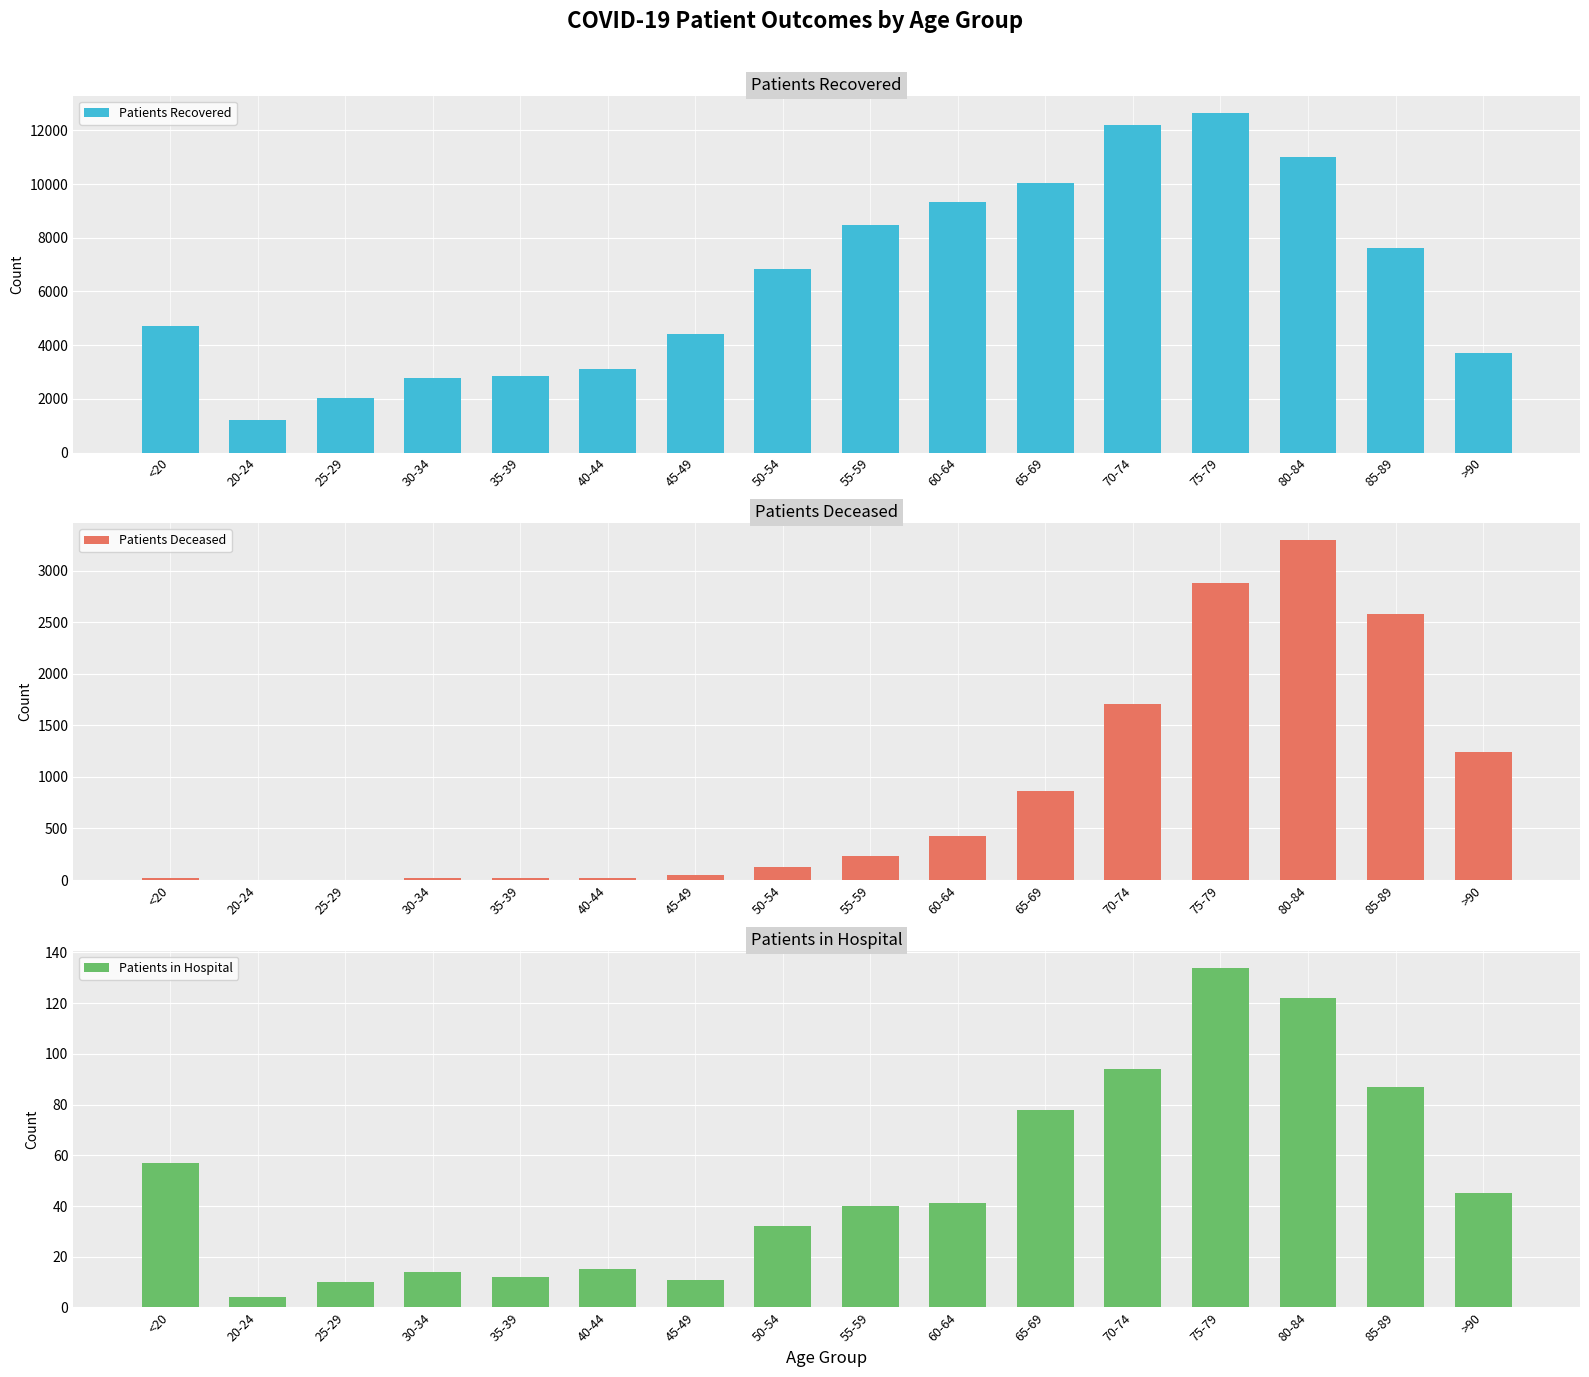

Where is Patients in Hospital nearest to the value 69?

65-69